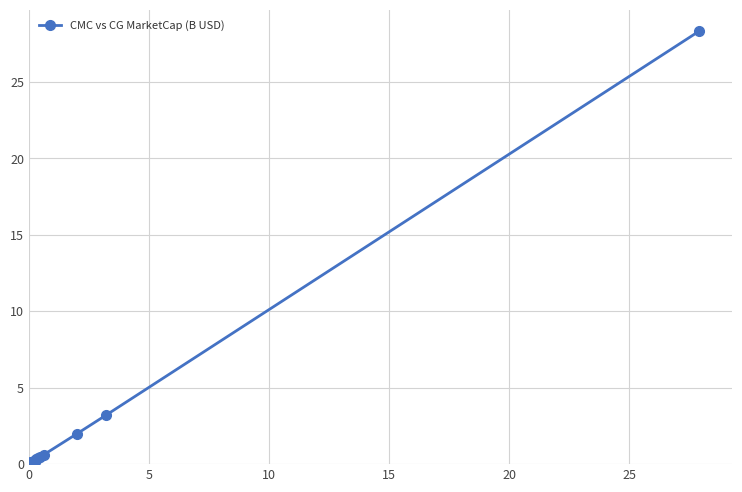

What is the maximum value shown in the chart?

28.3